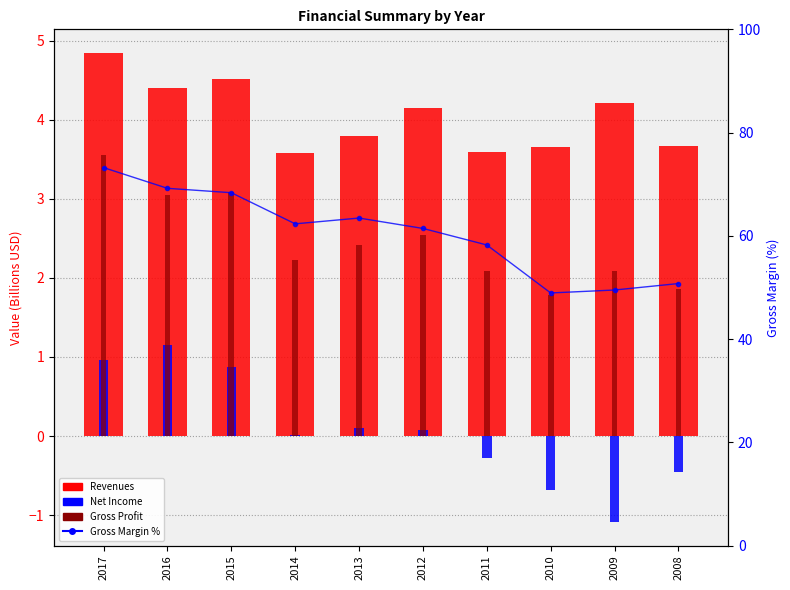

Reading left to right, list all the values displayed in this chart.

Revenues: 4.8	4.4	4.5	3.6	3.8	4.1	3.6	3.7	4.2	3.7
Net Income: 1.0	1.2	0.9	0.0	0.1	0.1	-0.3	-0.7	-1.1	-0.5
Gross Profit: 3.5	3.0	3.1	2.2	2.4	2.5	2.1	1.8	2.1	1.9
Gross Margin %: 73.2	69.2	68.3	62.3	63.4	61.4	58.2	48.9	49.5	50.7